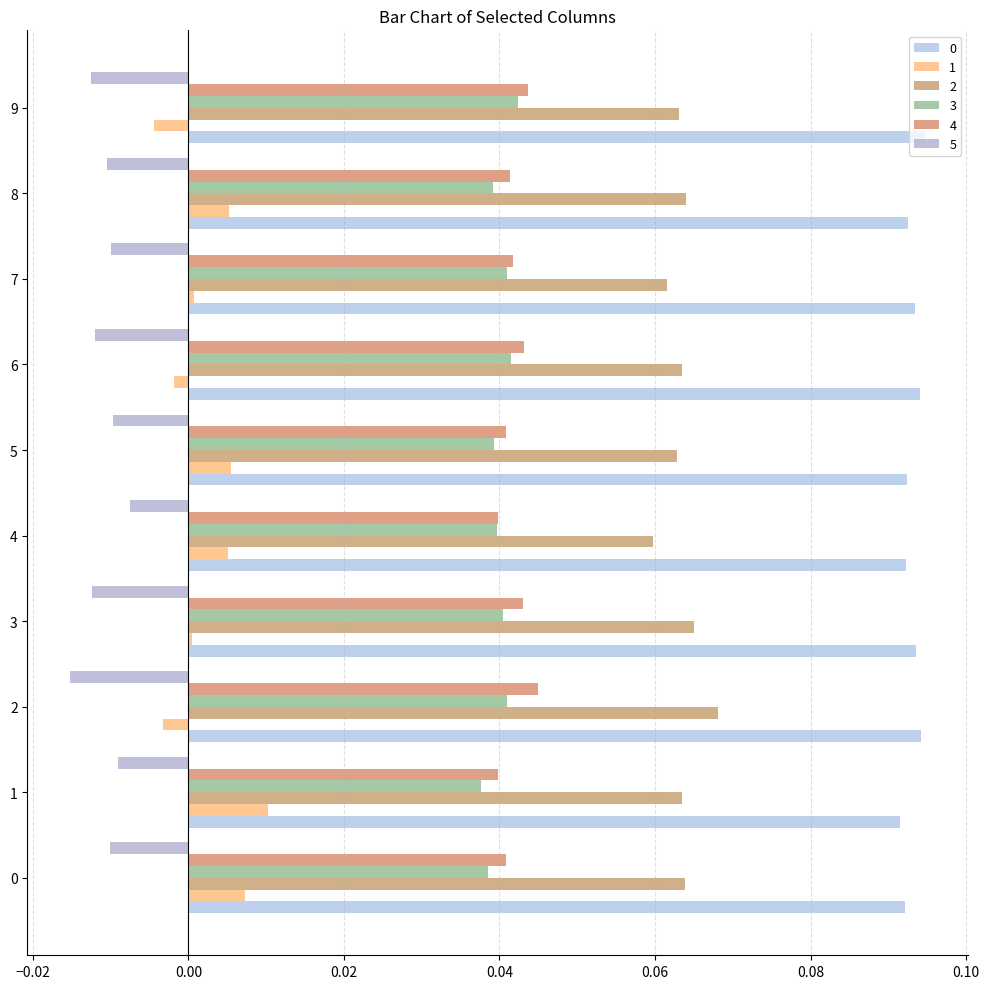

Reading left to right, transcribe all the data shown in this chart.

0: 0=0.1	1=0.1	2=0.1	3=0.1	4=0.1	5=0.1	6=0.1	7=0.1	8=0.1	9=0.1
1: 0=0.0	1=0.0	2=-0.0	3=0.0	4=0.0	5=0.0	6=-0.0	7=0.0	8=0.0	9=-0.0
2: 0=0.1	1=0.1	2=0.1	3=0.1	4=0.1	5=0.1	6=0.1	7=0.1	8=0.1	9=0.1
3: 0=0.0	1=0.0	2=0.0	3=0.0	4=0.0	5=0.0	6=0.0	7=0.0	8=0.0	9=0.0
4: 0=0.0	1=0.0	2=0.0	3=0.0	4=0.0	5=0.0	6=0.0	7=0.0	8=0.0	9=0.0
5: 0=-0.0	1=-0.0	2=-0.0	3=-0.0	4=-0.0	5=-0.0	6=-0.0	7=-0.0	8=-0.0	9=-0.0